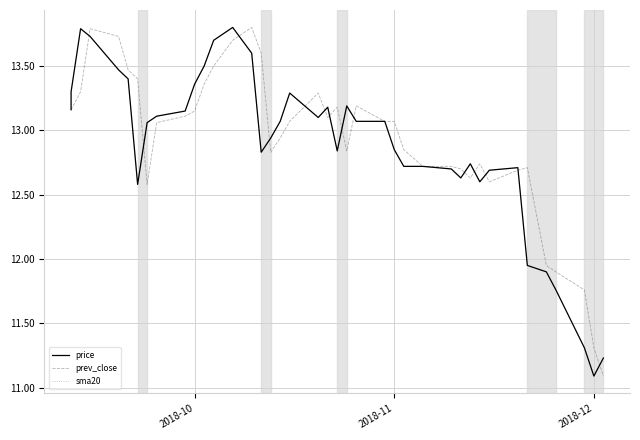

What are all the series names shown in the legend?

price, prev_close, sma20